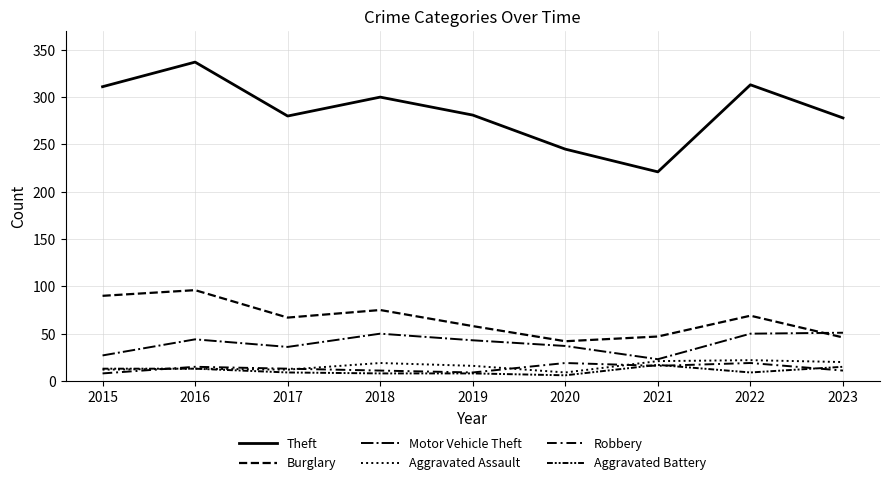

Is this an area chart (filled region under the line)?

No